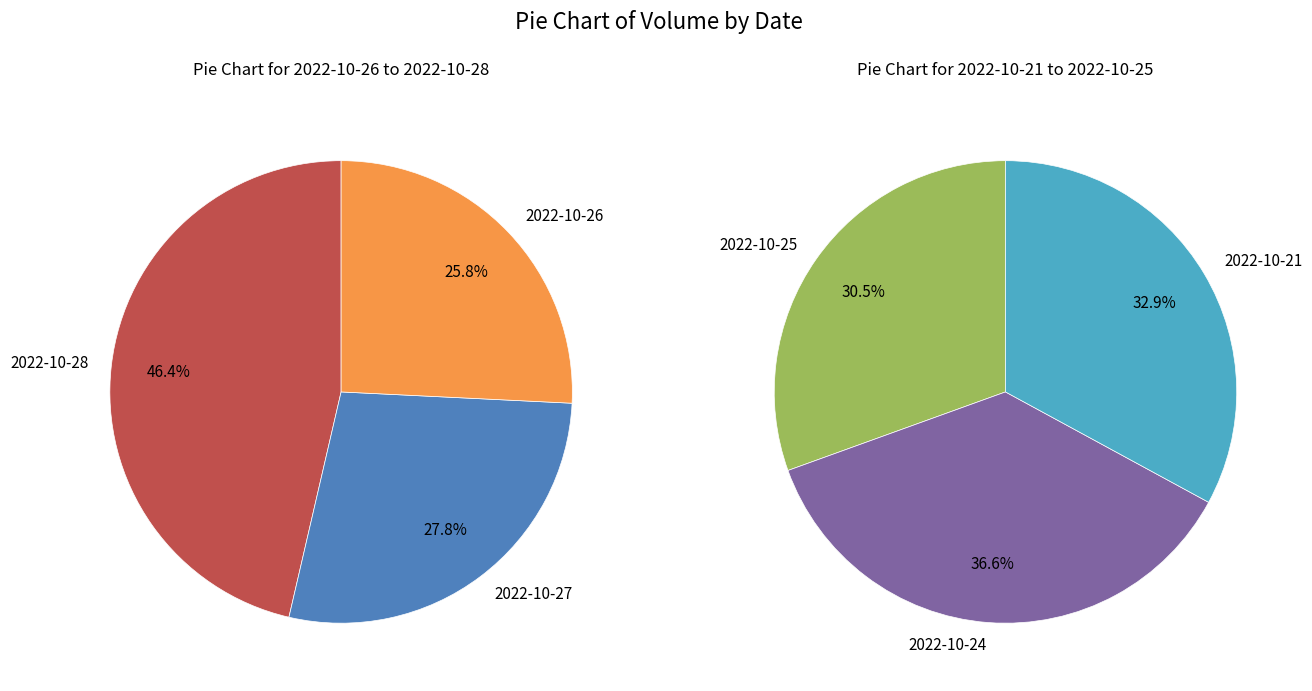

Does 2022-10-26 represent more than half of the total?

No